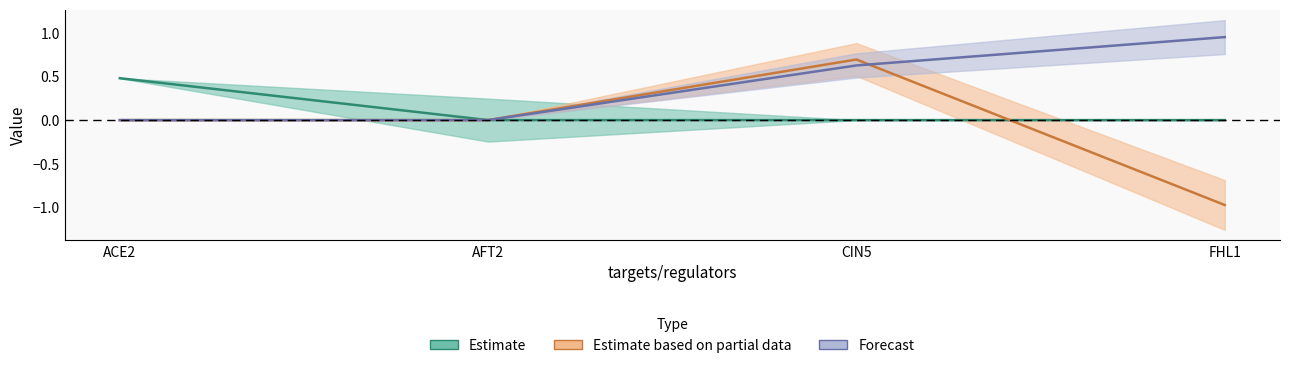

Does the chart display data point markers on the line(s)?

No